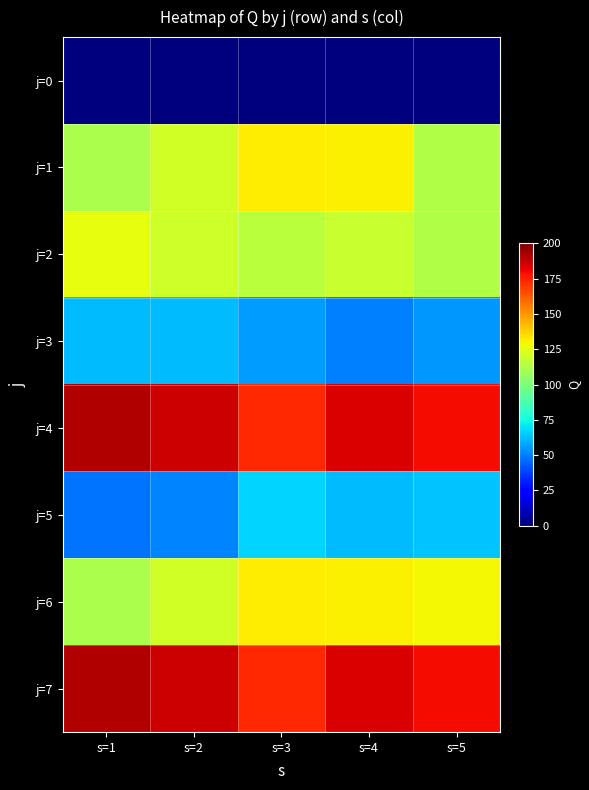

At s=4, list the series in order from smallest to largest.

j=0, j=3, j=5, j=2, j=1, j=6, j=4, j=7